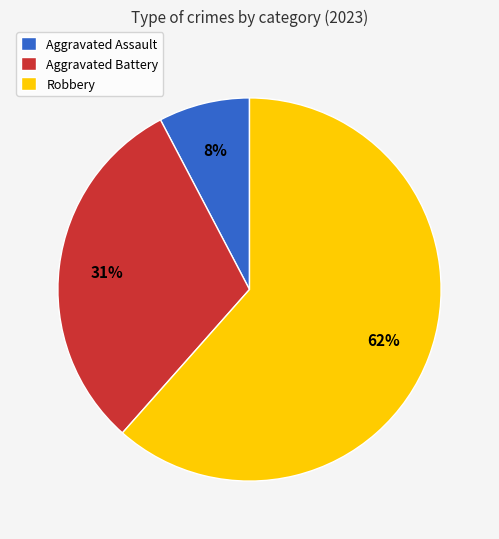

The Aggravated Assault slice represents 1% of the pie. True or false?

False